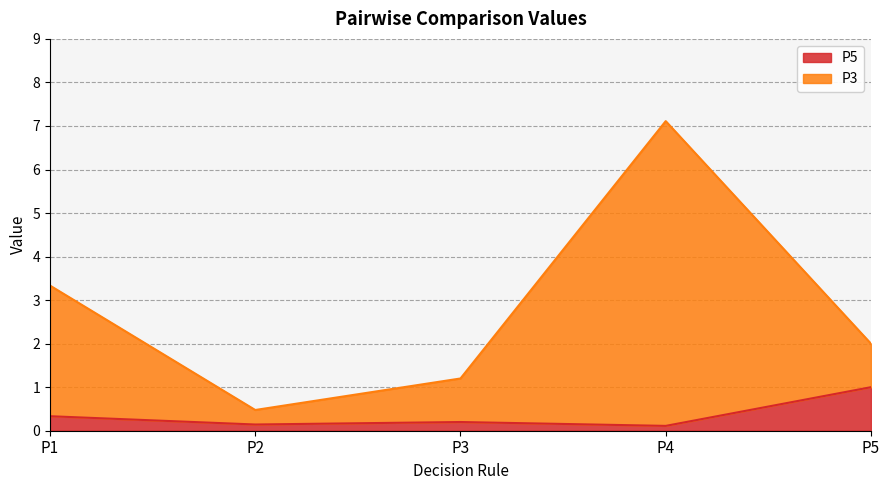

What is the average value of the P3 series?

2.8